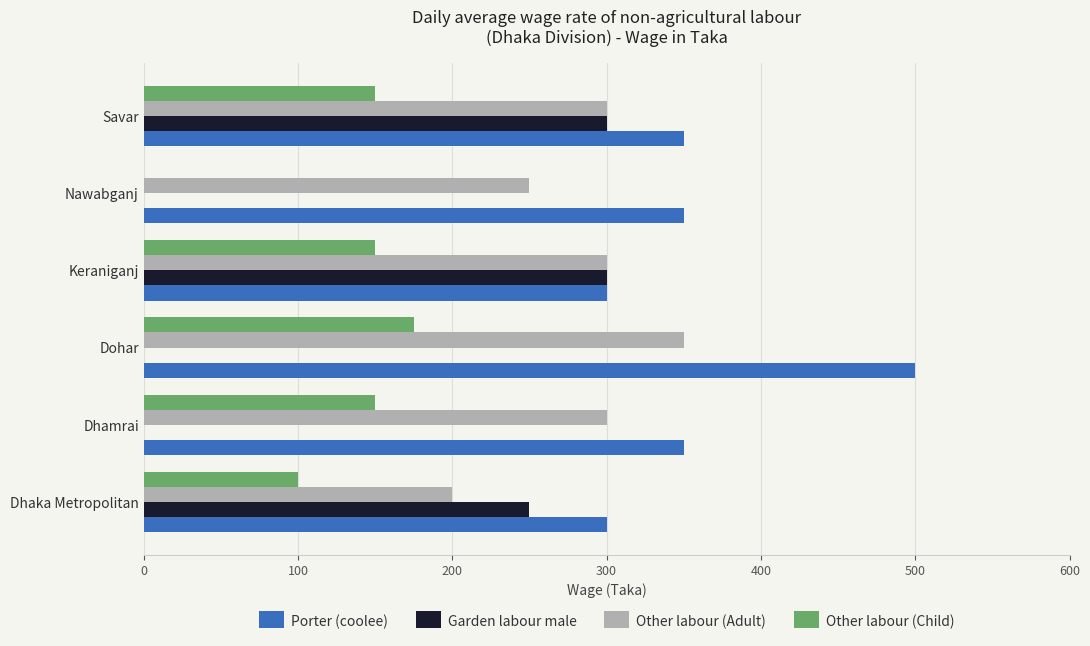

How many categories are shown in the chart?

6